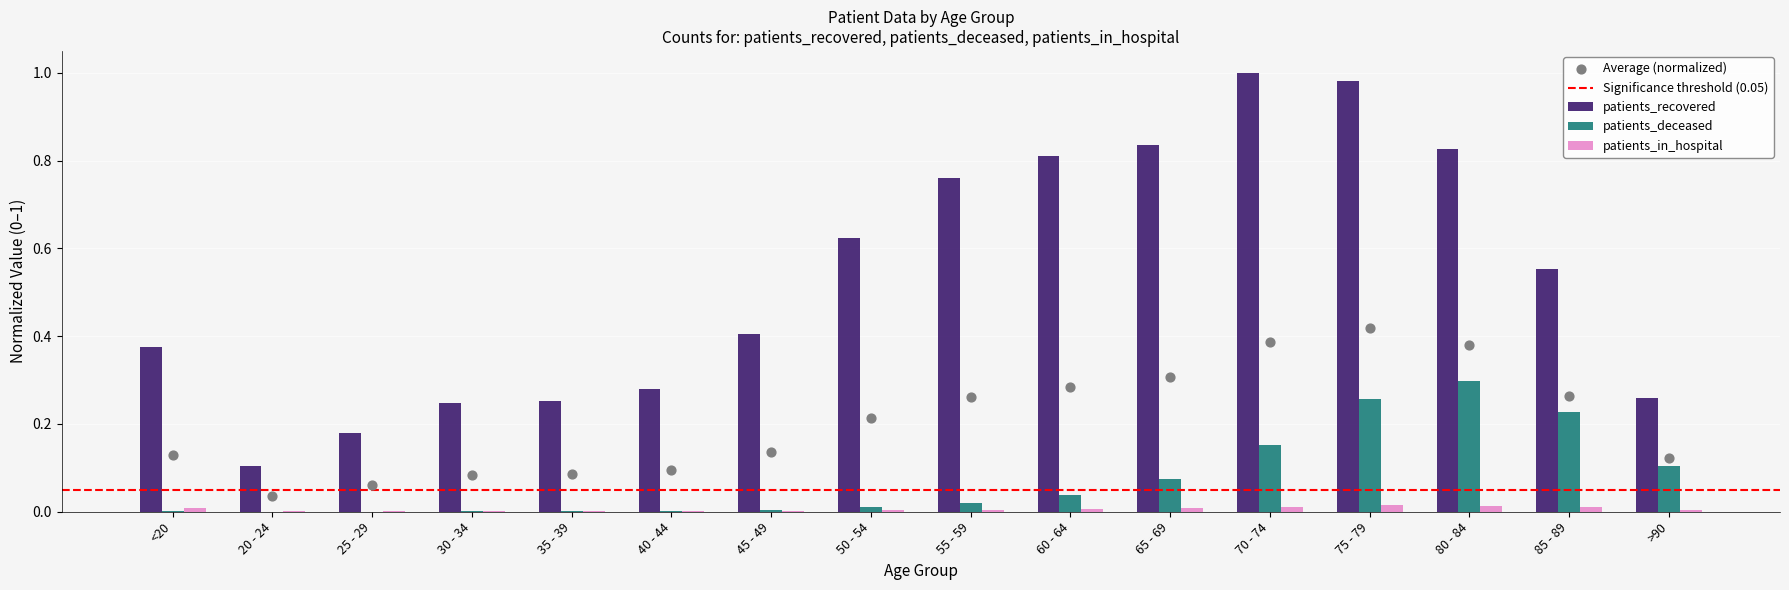

Which series has the widest spread of Y values?

patients_recovered